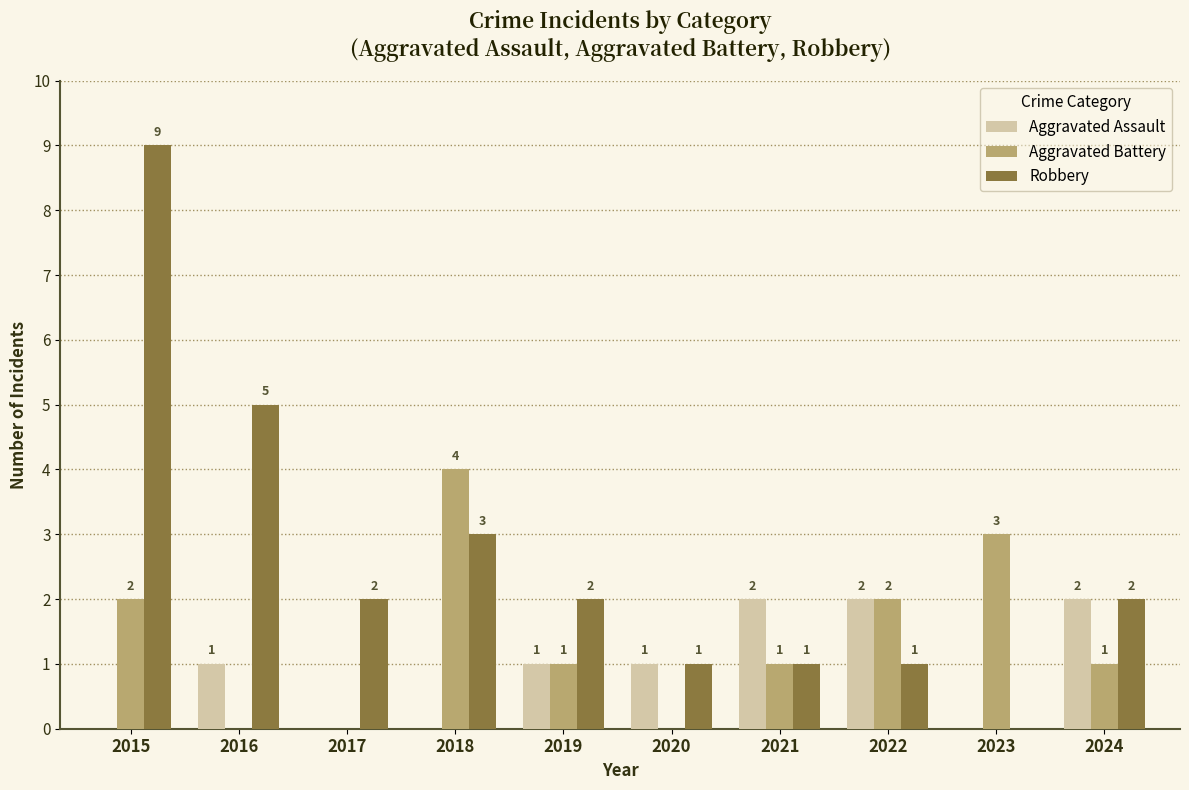

Reading left to right, list all the values displayed in this chart.

Aggravated Assault: 0	1	0	0	1	1	2	2	0	2
Aggravated Battery: 2	0	0	4	1	0	1	2	3	1
Robbery: 9	5	2	3	2	1	1	1	0	2